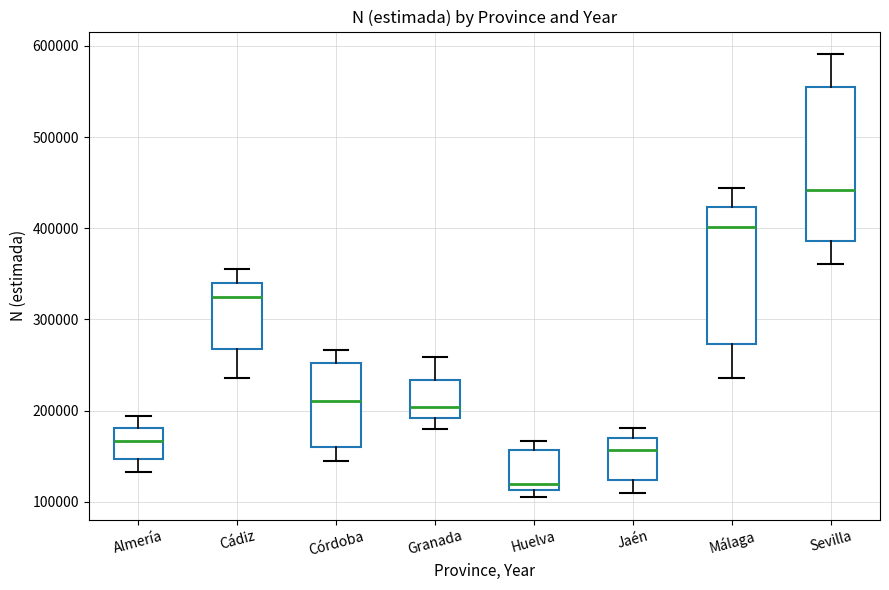

Reading left to right, transcribe this box plot: for each box, give where its median line is, the range the box spans, and where its two whiskers end, as read against the y-axis. The values are not printed on the chart, so give them approximately, as read against the axis.

Almería: median 170000, box 150000 to 180000, whiskers 130000 to 190000
Cádiz: median 330000, box 270000 to 340000, whiskers 240000 to 360000
Córdoba: median 210000, box 160000 to 250000, whiskers 140000 to 270000
Granada: median 200000, box 190000 to 230000, whiskers 180000 to 260000
Huelva: median 120000, box 110000 to 160000, whiskers 100000 to 170000
Jaén: median 160000, box 120000 to 170000, whiskers 110000 to 180000
Málaga: median 400000, box 270000 to 420000, whiskers 240000 to 440000
Sevilla: median 440000, box 390000 to 550000, whiskers 360000 to 590000